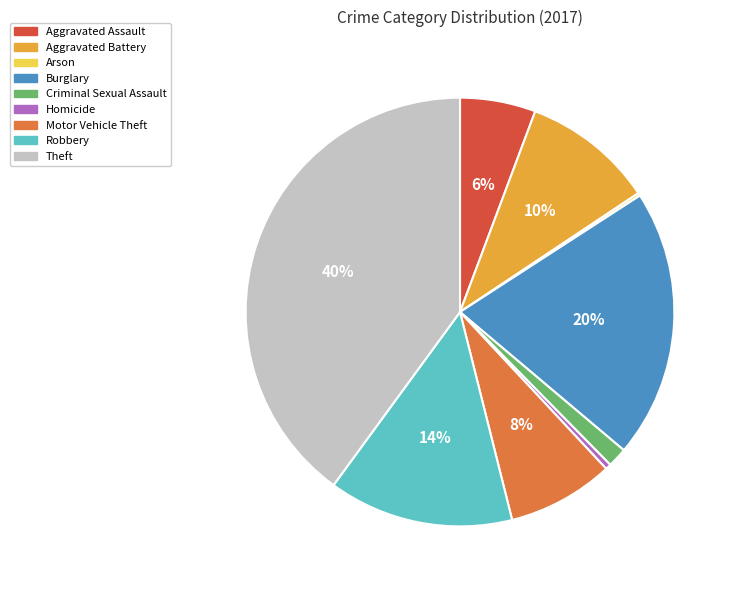

Which slice is the largest?

Theft